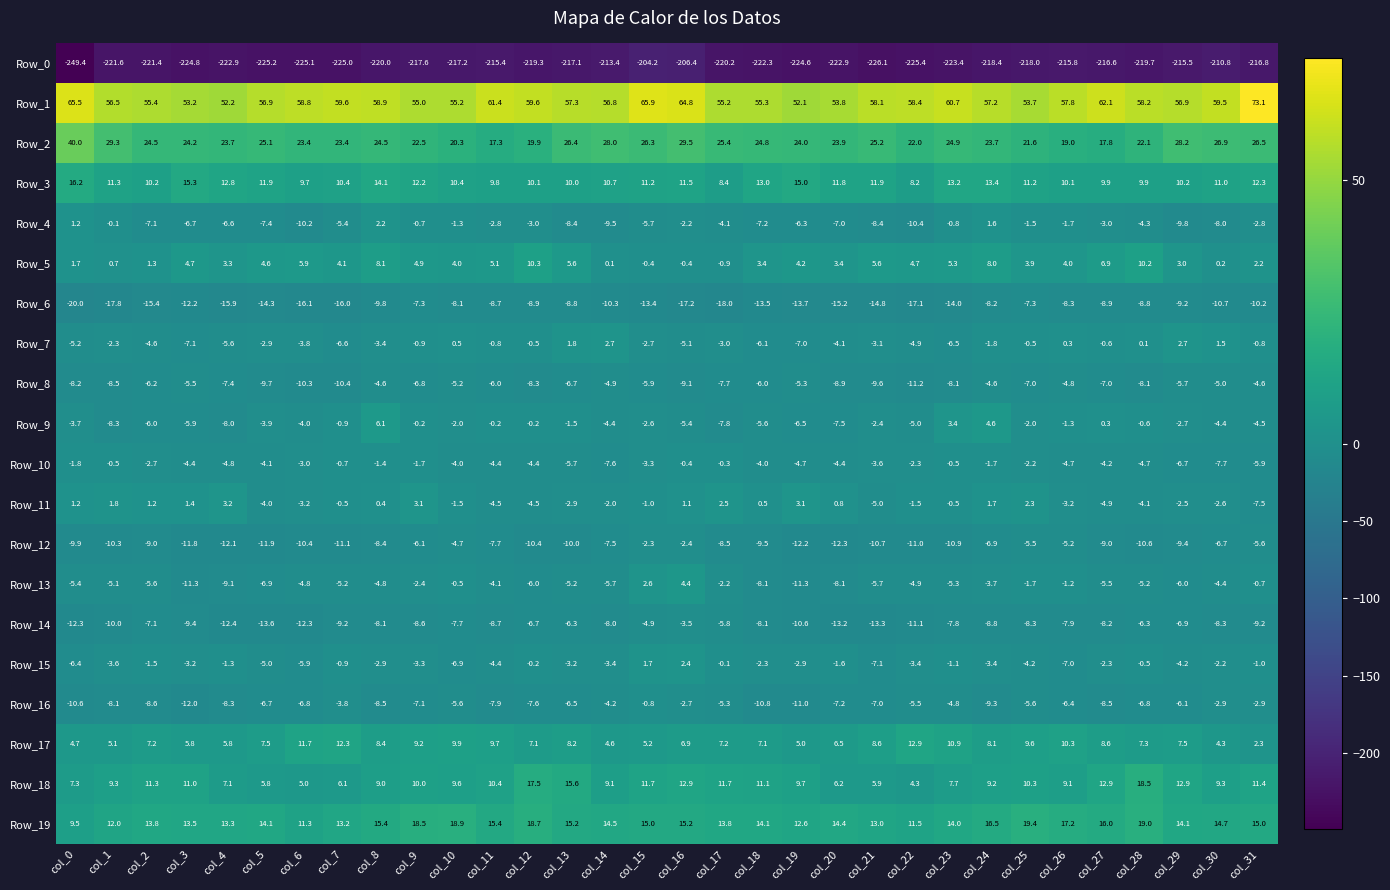

Which category has the lowest value in the Row_8 series?

col_22